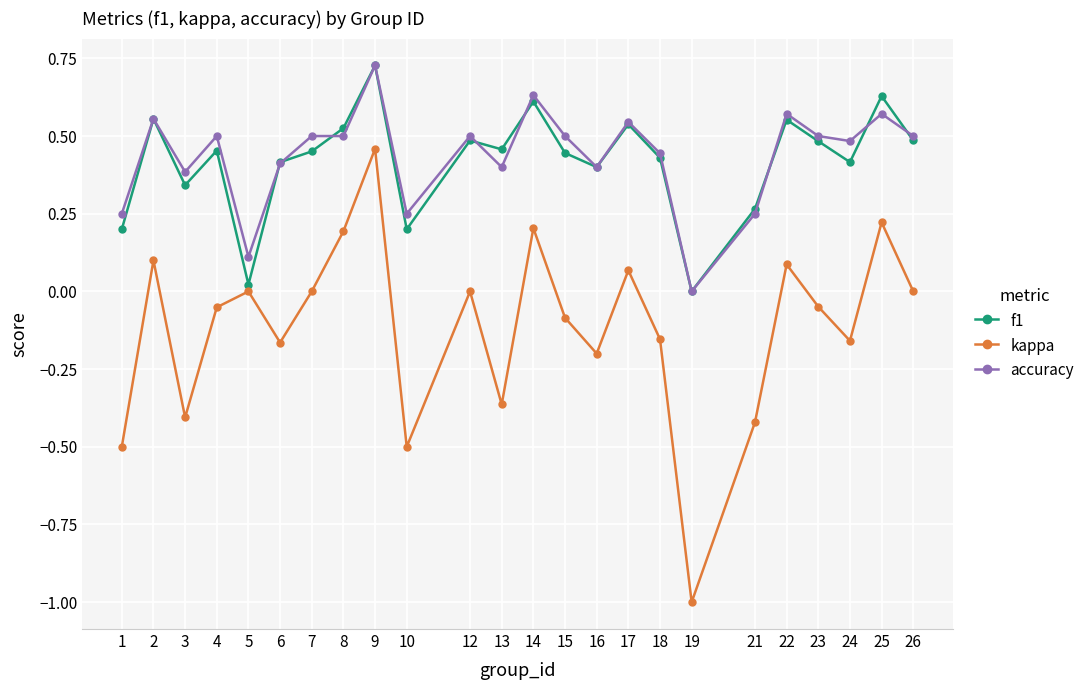

At which category is the sum across all series the highest?

9